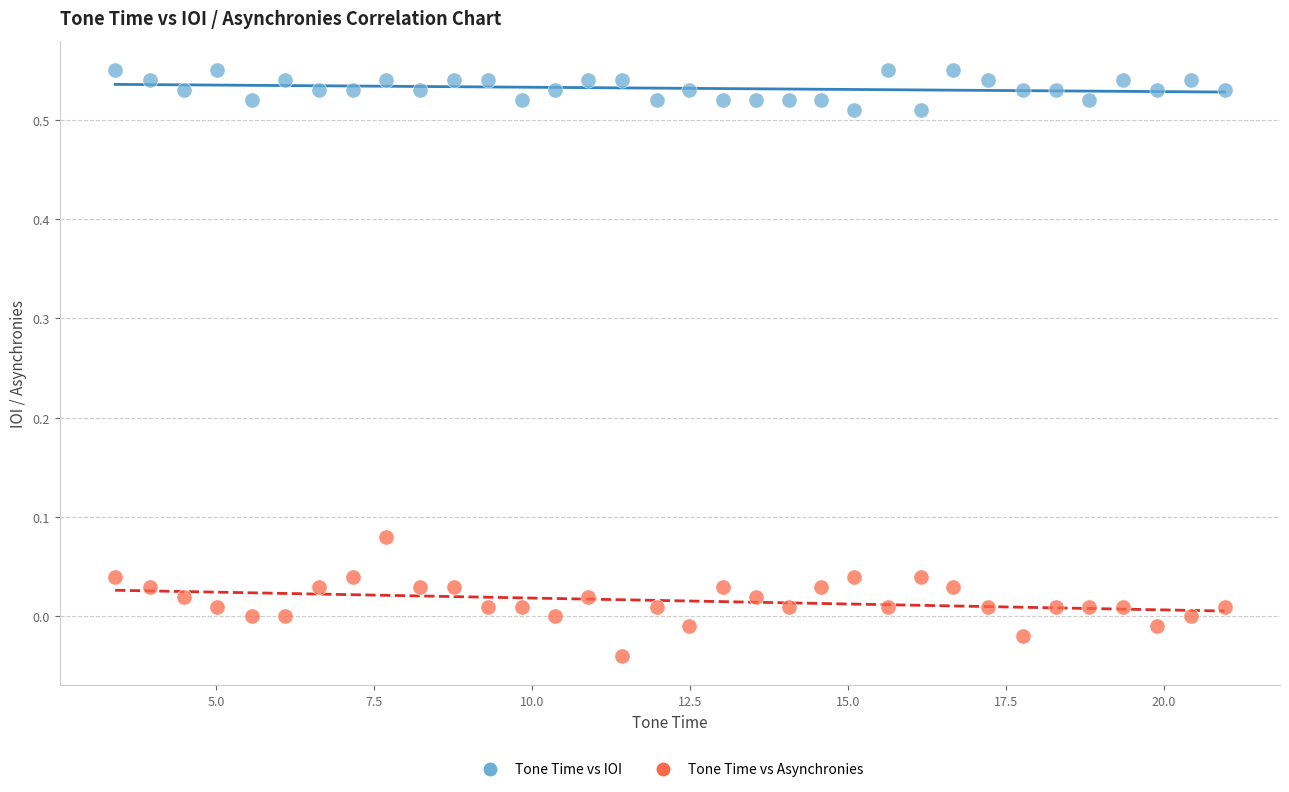

Across all data points, what is the range of X values (max minus min)?

17.6